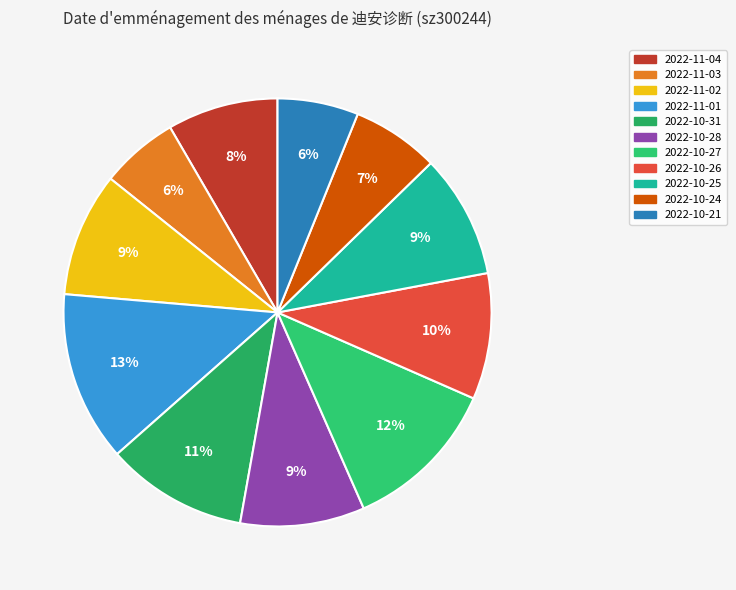

Does 2022-10-27 account for over 50% of the chart?

No